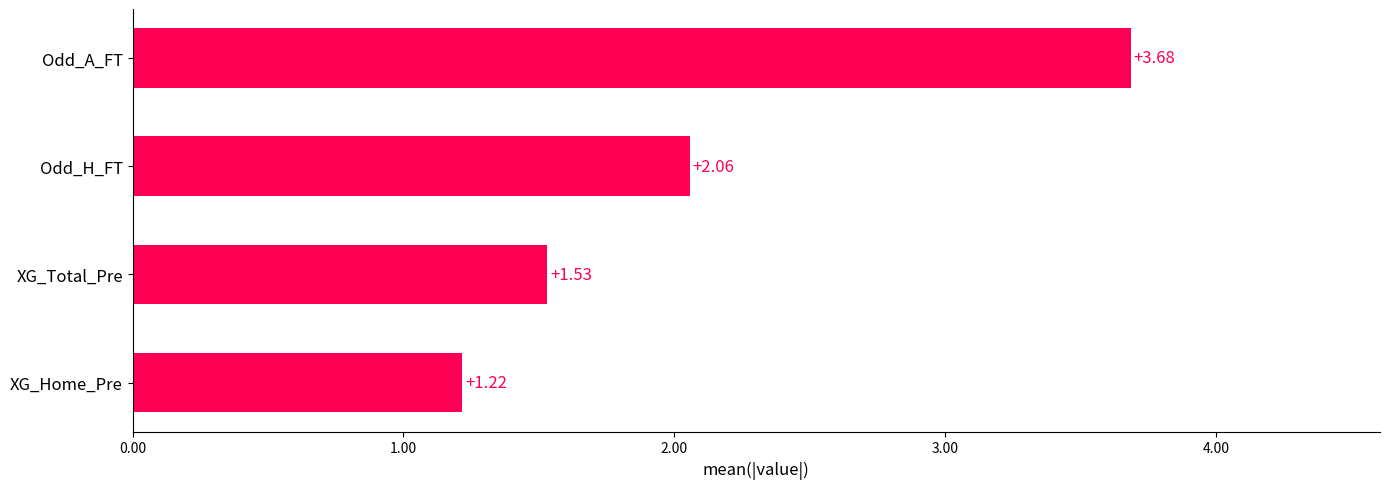

Rank the categories by value from lowest to highest.

XG_Home_Pre, XG_Total_Pre, Odd_H_FT, Odd_A_FT